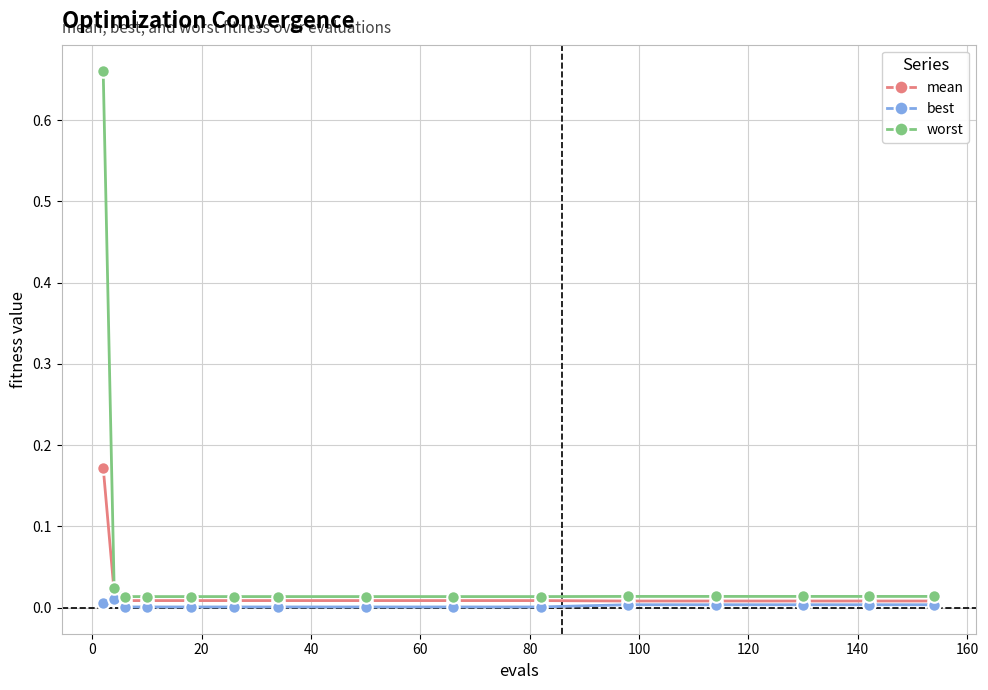

Which series has the widest spread of values?

worst